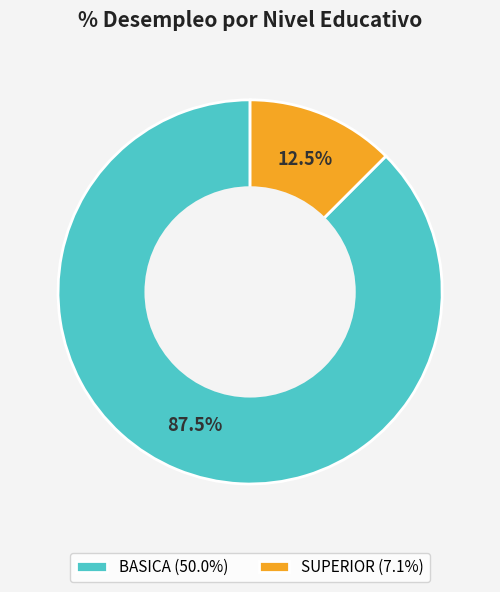

Does any single category account for the majority?

Yes